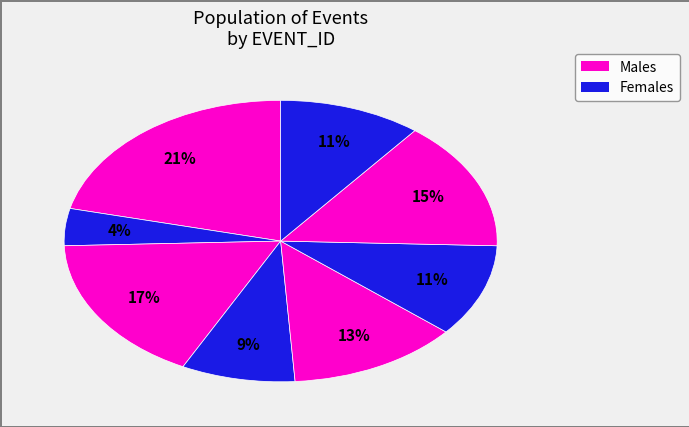

Count the number of slices in the pie.

8